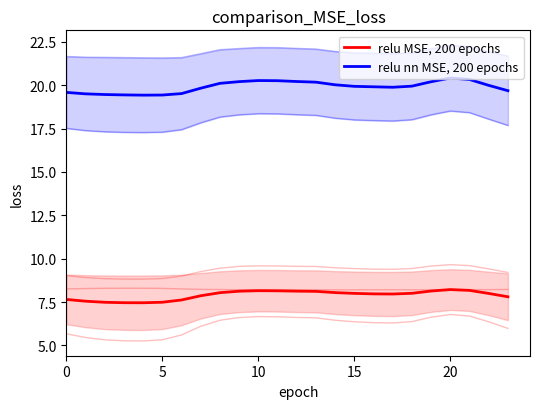

What is the value of the relu MSE, 200 epochs point at the 13th from the left?

8.1